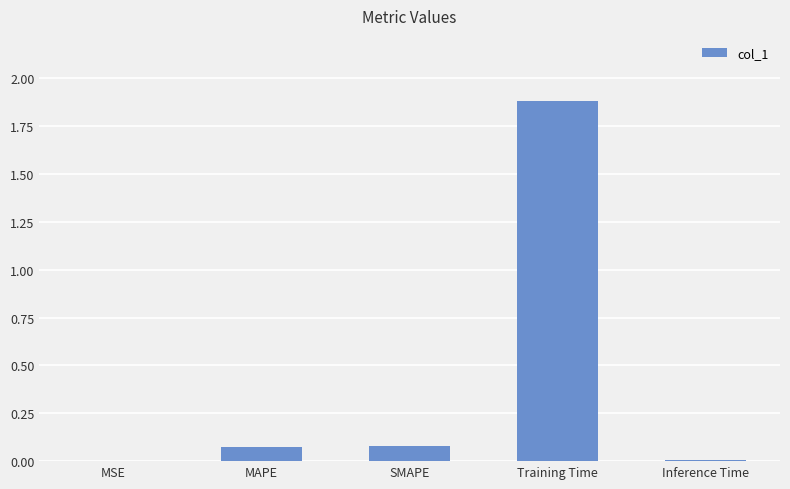

Between Training Time and MSE, which is larger?

Training Time